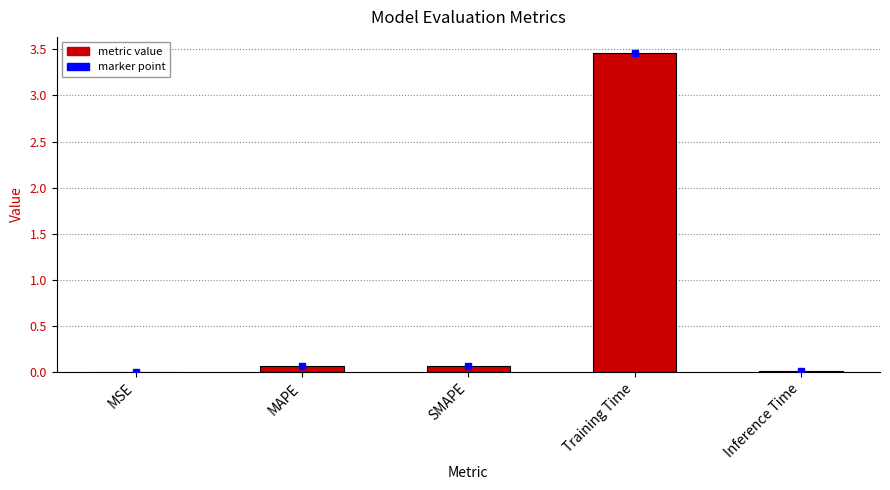

How many data points does each series have?

5